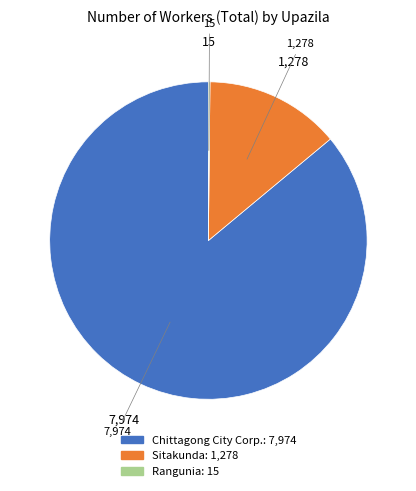

Combined, do Chittagong City Corp. and Sitakunda account for over 50%?

Yes